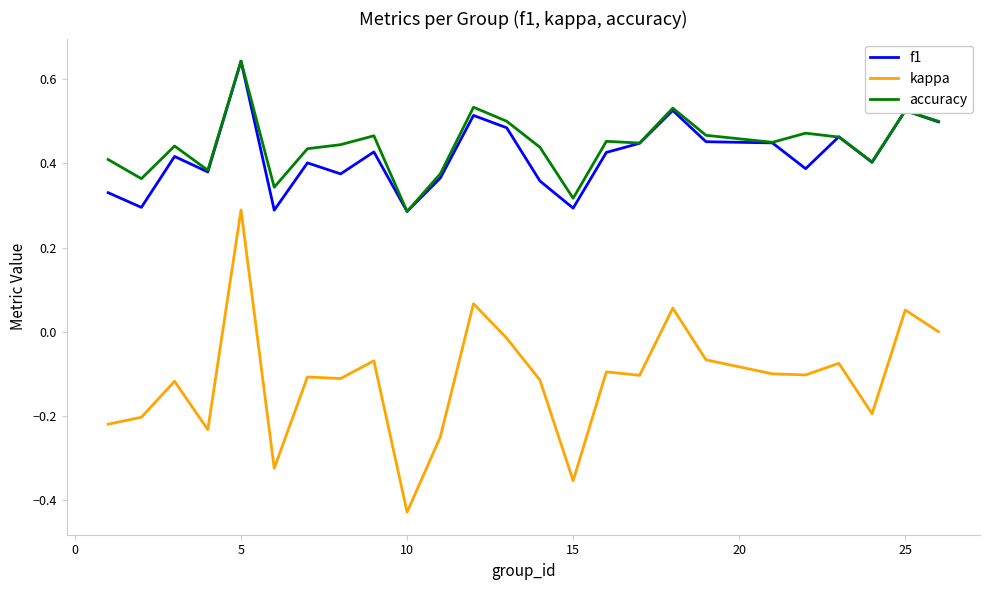

True or false: kappa and f1 intersect in this chart.

False